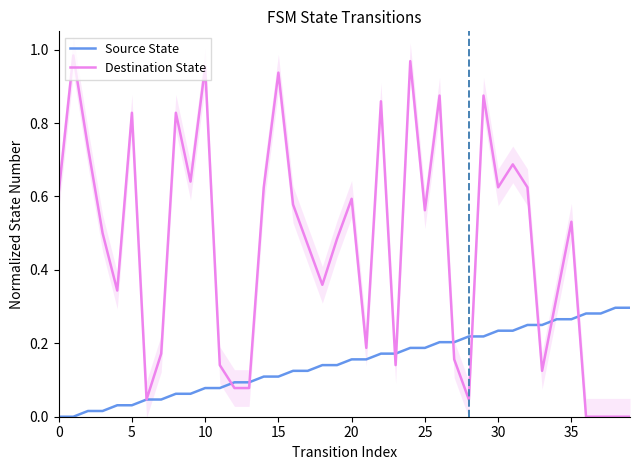

Read the Source State value at 32.

0.2